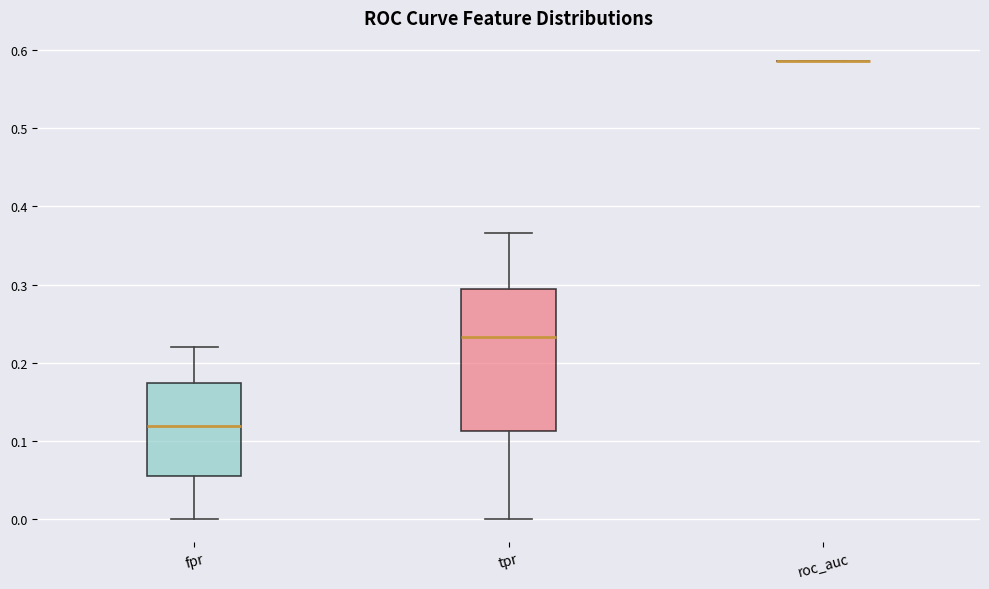

Reading left to right, transcribe this box plot: for each box, give where its median line is, the range the box spans, and where its two whiskers end, as read against the y-axis. The values are not printed on the chart, so give them approximately, as read against the axis.

fpr: median 0.12, box 0.06 to 0.17, whiskers 0.00 to 0.22
tpr: median 0.23, box 0.11 to 0.29, whiskers 0.00 to 0.37
roc_auc: box collapsed to a line at 0.59, whiskers 0.59 to 0.59